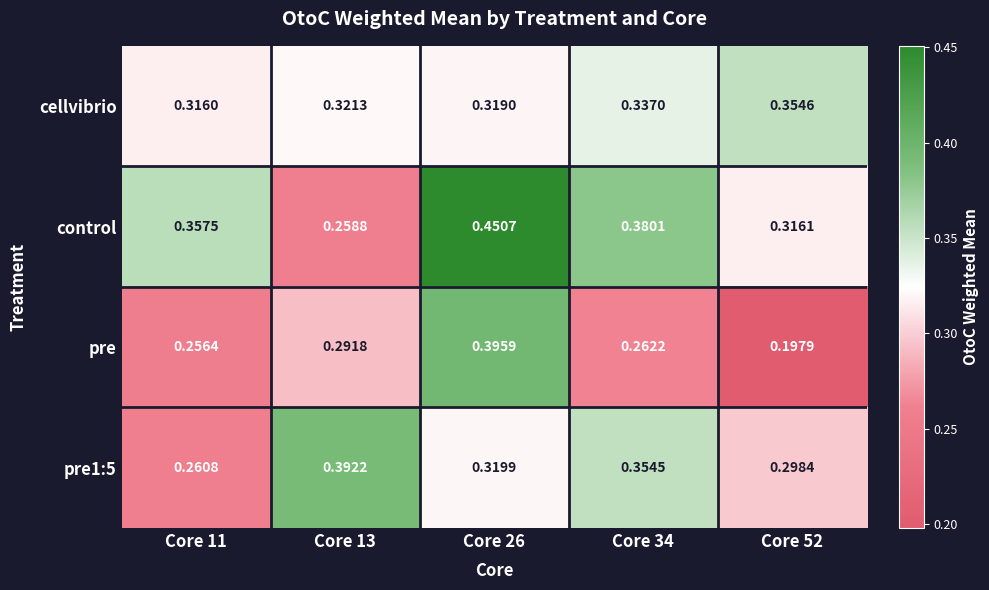

Which series has the largest total across all categories?

control